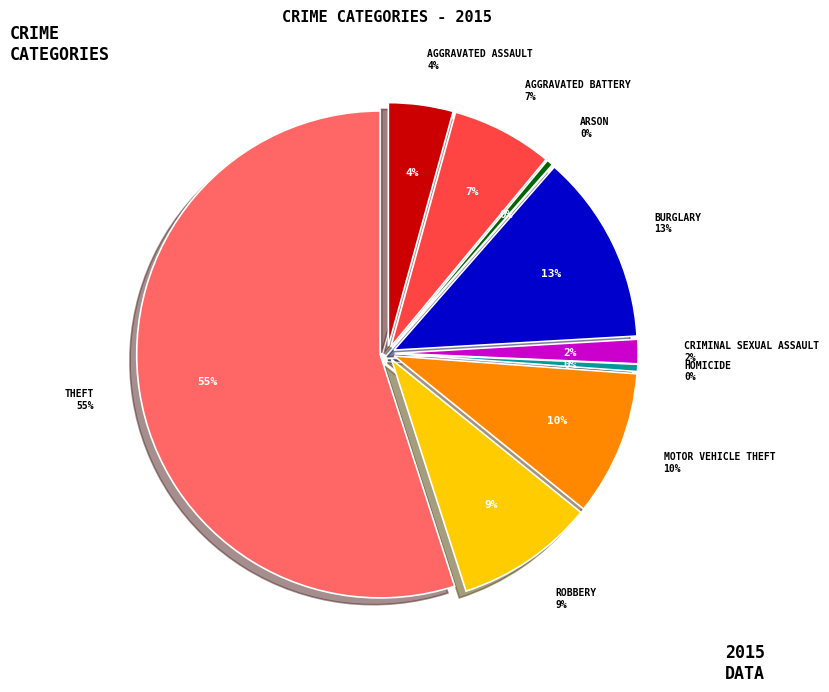

To the nearest percent, what is the difference between the largest and smallest slice percentages?

55%